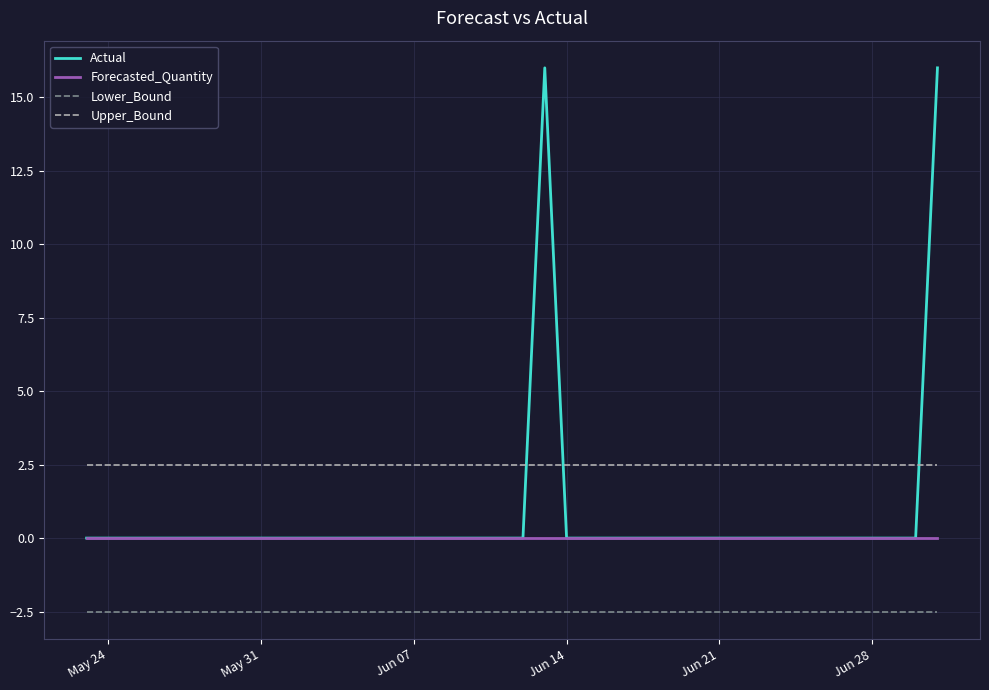

Reading right to left, list all the values displayed in this chart.

Actual: 16.0	0.0	0.0	0.0	0.0	0.0	0.0	0.0	0.0	0.0	0.0	0.0	0.0	0.0	0.0	0.0	0.0	0.0	16.0	0.0	0.0	0.0	0.0	0.0	0.0	0.0	0.0	0.0	0.0	0.0	0.0	0.0	0.0	0.0	0.0	0.0	0.0	0.0	0.0	0.0
Forecasted_Quantity: 0.0	0.0	0.0	0.0	0.0	0.0	0.0	0.0	0.0	0.0	0.0	0.0	0.0	0.0	0.0	0.0	0.0	0.0	0.0	0.0	0.0	0.0	0.0	0.0	0.0	0.0	0.0	0.0	0.0	0.0	0.0	0.0	0.0	0.0	0.0	0.0	0.0	0.0	0.0	0.0
Lower_Bound: -2.5	-2.5	-2.5	-2.5	-2.5	-2.5	-2.5	-2.5	-2.5	-2.5	-2.5	-2.5	-2.5	-2.5	-2.5	-2.5	-2.5	-2.5	-2.5	-2.5	-2.5	-2.5	-2.5	-2.5	-2.5	-2.5	-2.5	-2.5	-2.5	-2.5	-2.5	-2.5	-2.5	-2.5	-2.5	-2.5	-2.5	-2.5	-2.5	-2.5
Upper_Bound: 2.5	2.5	2.5	2.5	2.5	2.5	2.5	2.5	2.5	2.5	2.5	2.5	2.5	2.5	2.5	2.5	2.5	2.5	2.5	2.5	2.5	2.5	2.5	2.5	2.5	2.5	2.5	2.5	2.5	2.5	2.5	2.5	2.5	2.5	2.5	2.5	2.5	2.5	2.5	2.5